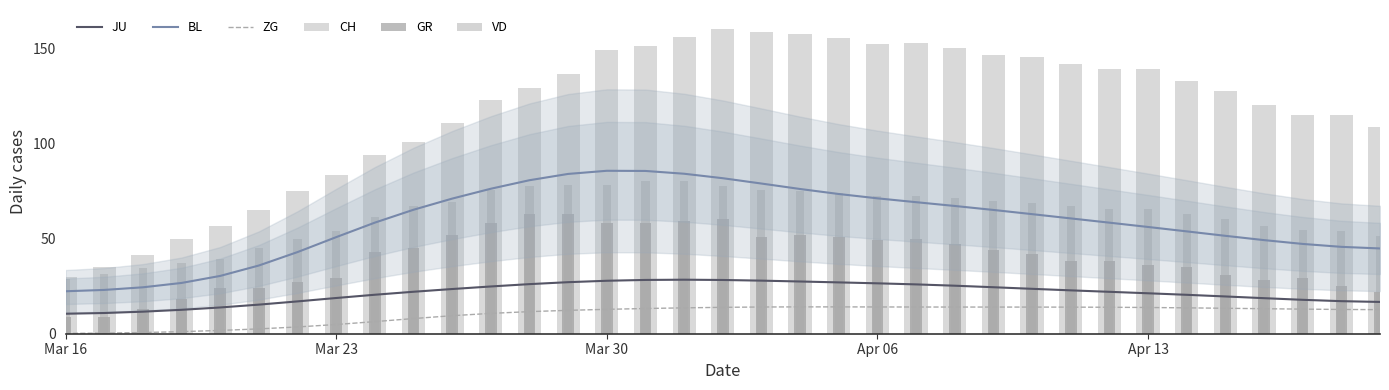

True or false: ZG and JU cross at least once.

False